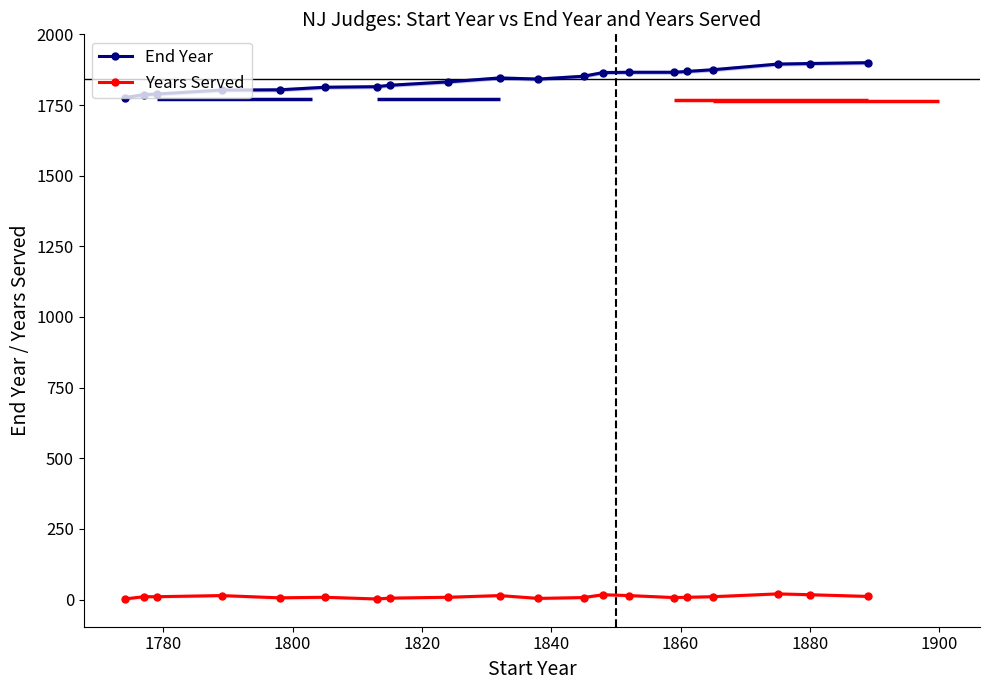

True or false: End Year and Years Served cross at least once.

False